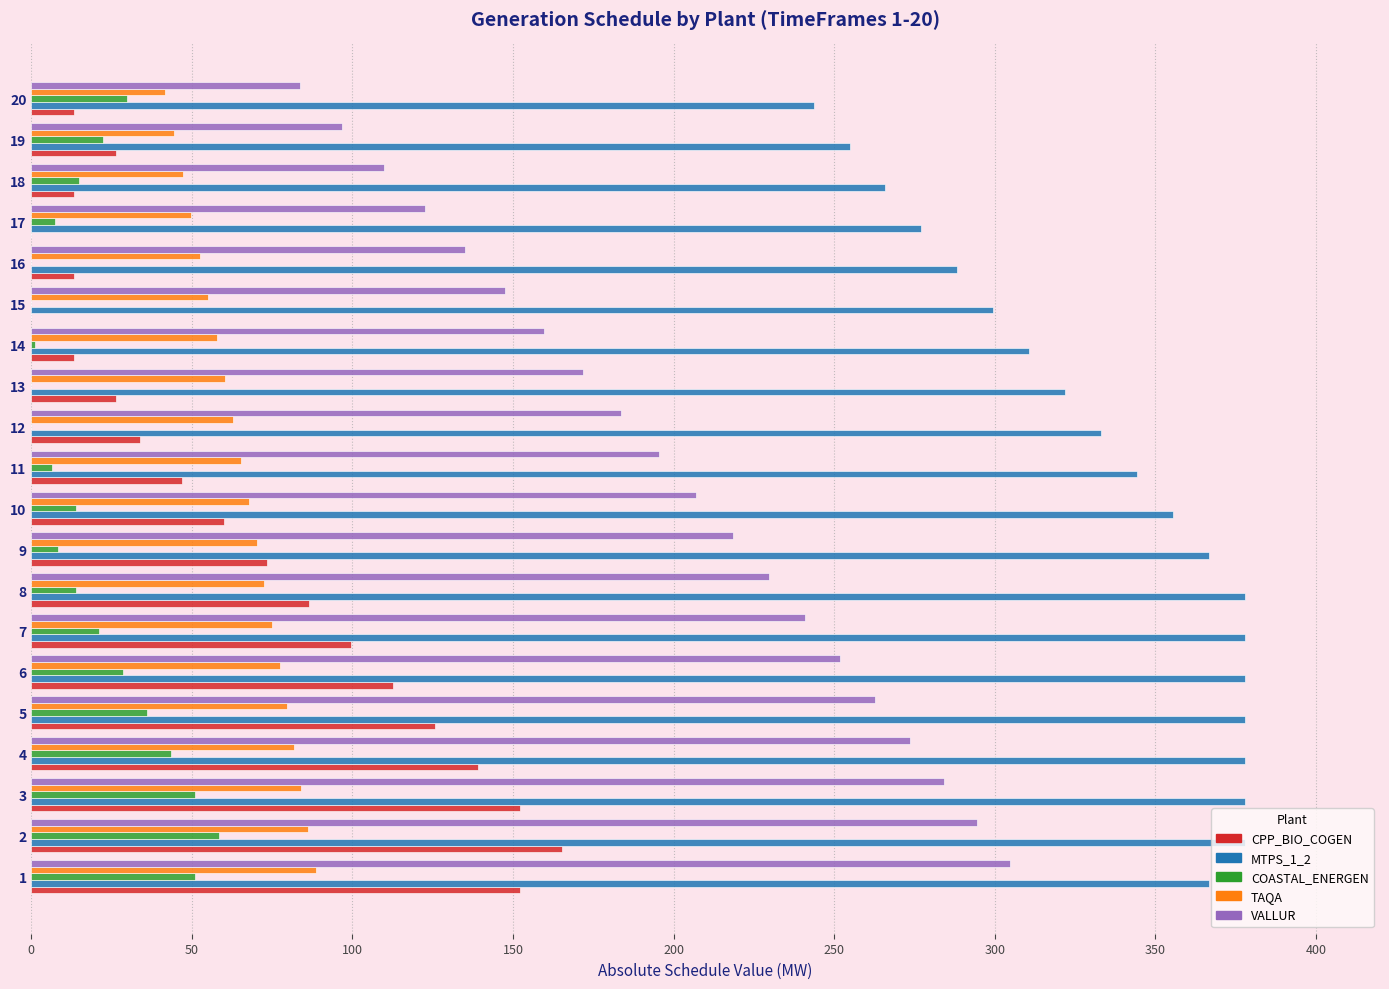

What is the sum of all TAQA values?

1319.5